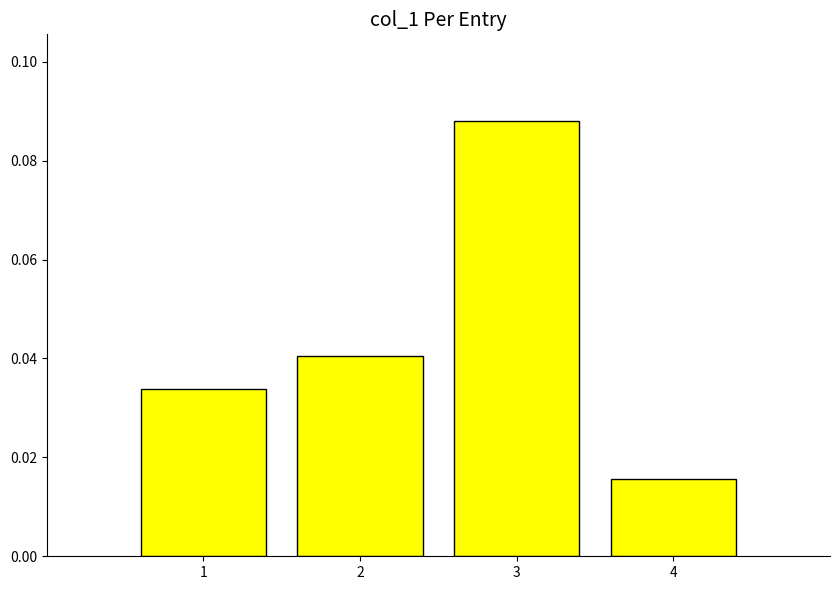

Which label corresponds to the largest value in the chart?

3